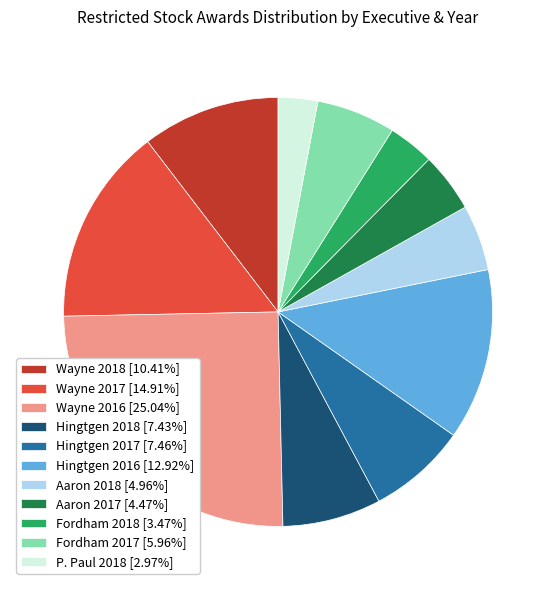

Do Wayne 2016 [25.04%] and Fordham 2017 [5.96%] together represent more than half of the pie?

No